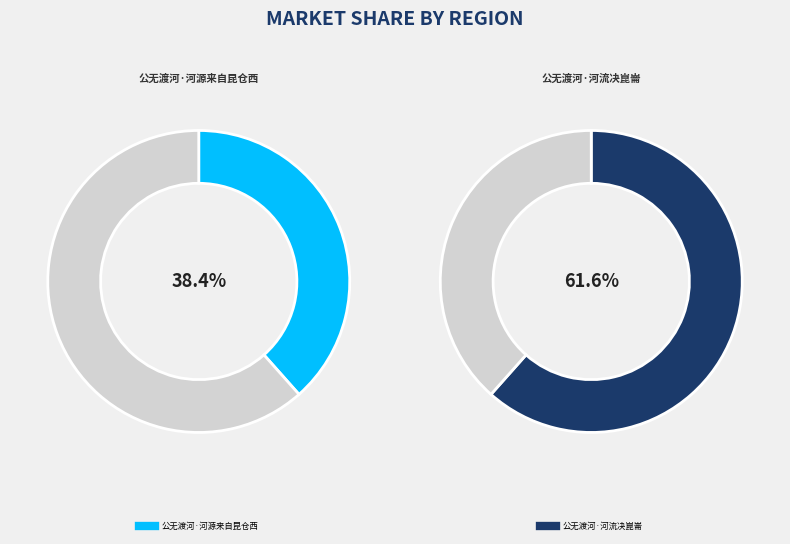

What is the largest slice in the pie chart?

公无渡河·河流决崑崙